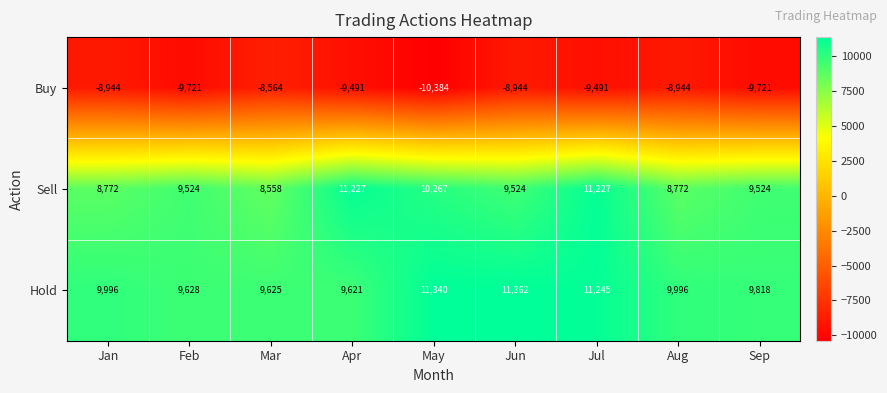

Count the number of data series in this chart.

3